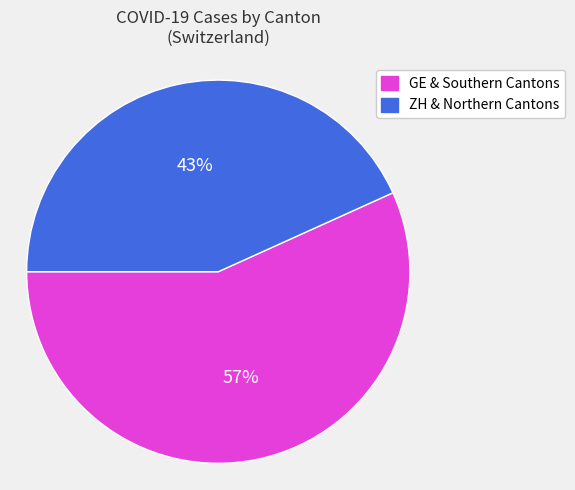

To the nearest percent, what is the average slice percentage?

50%